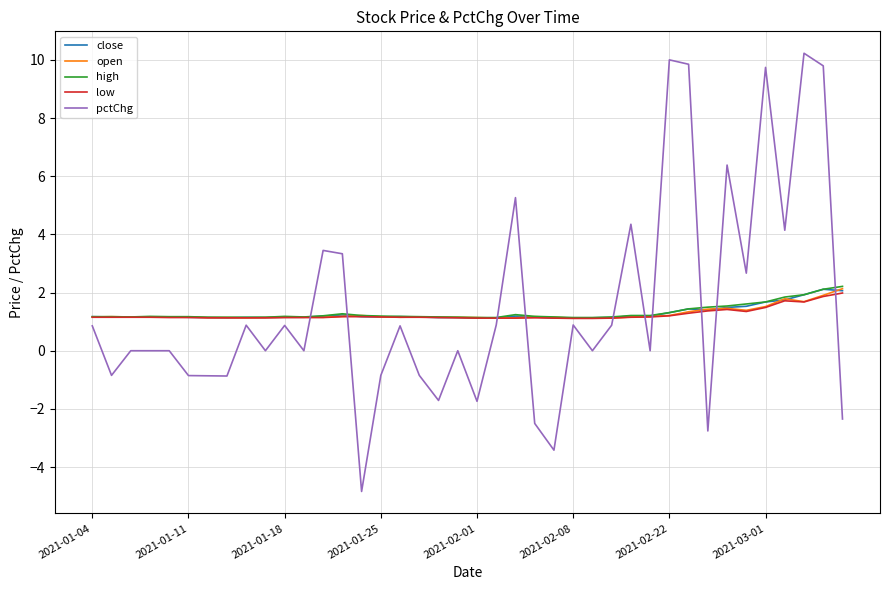

What is the lowest value of the low series?

1.1